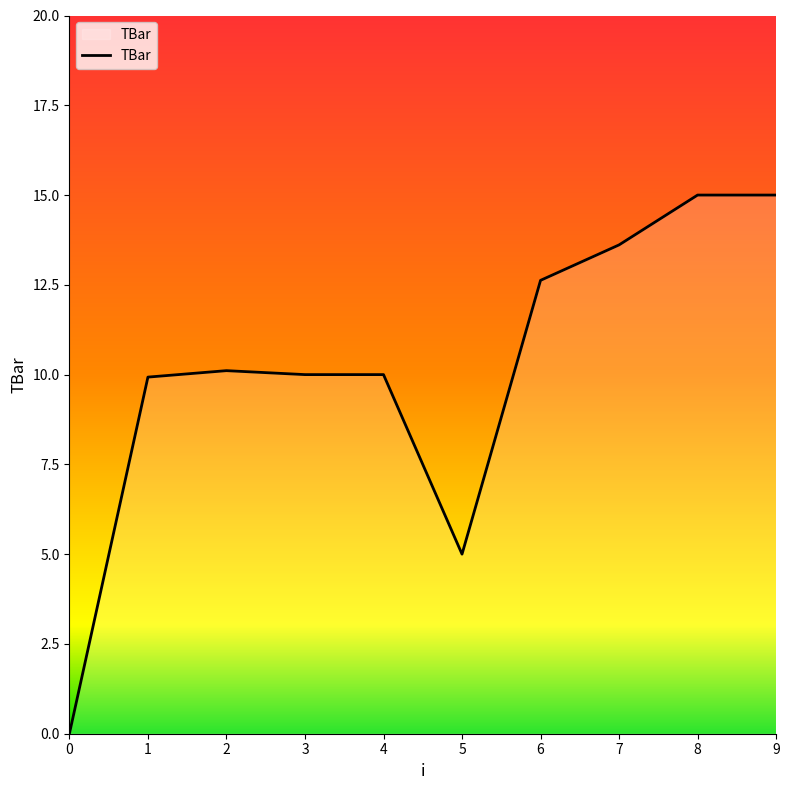

What value does the data have at 7?

13.6